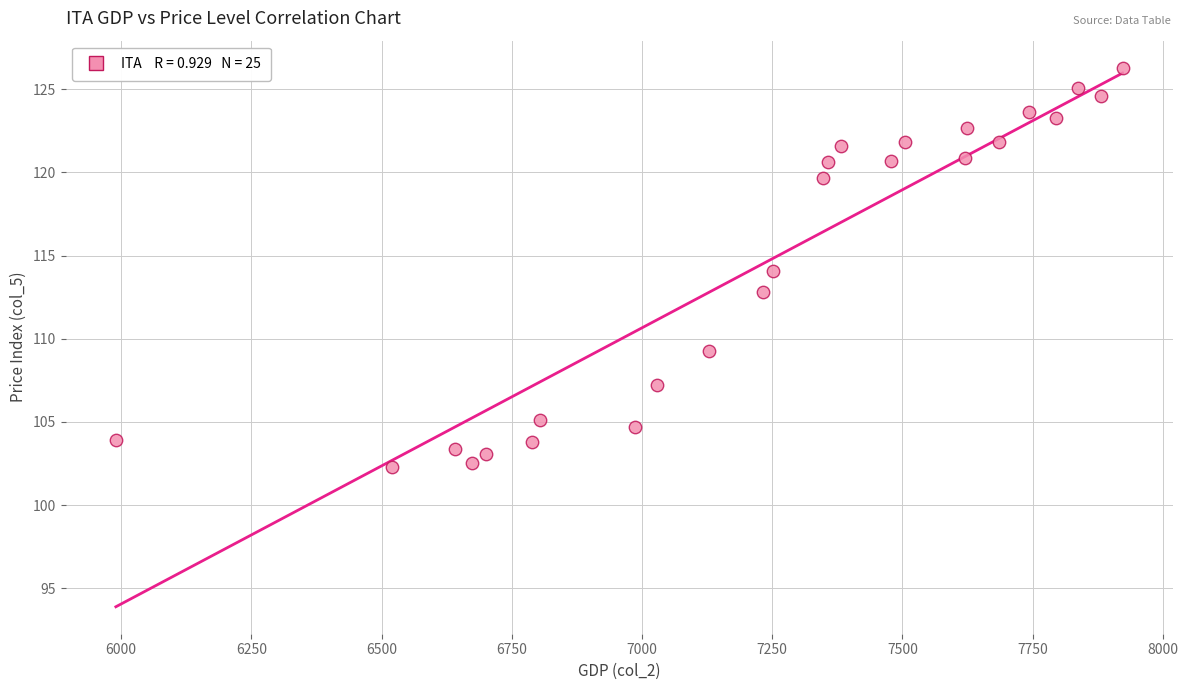

What is the range of Y values (max minus min)?

24.0